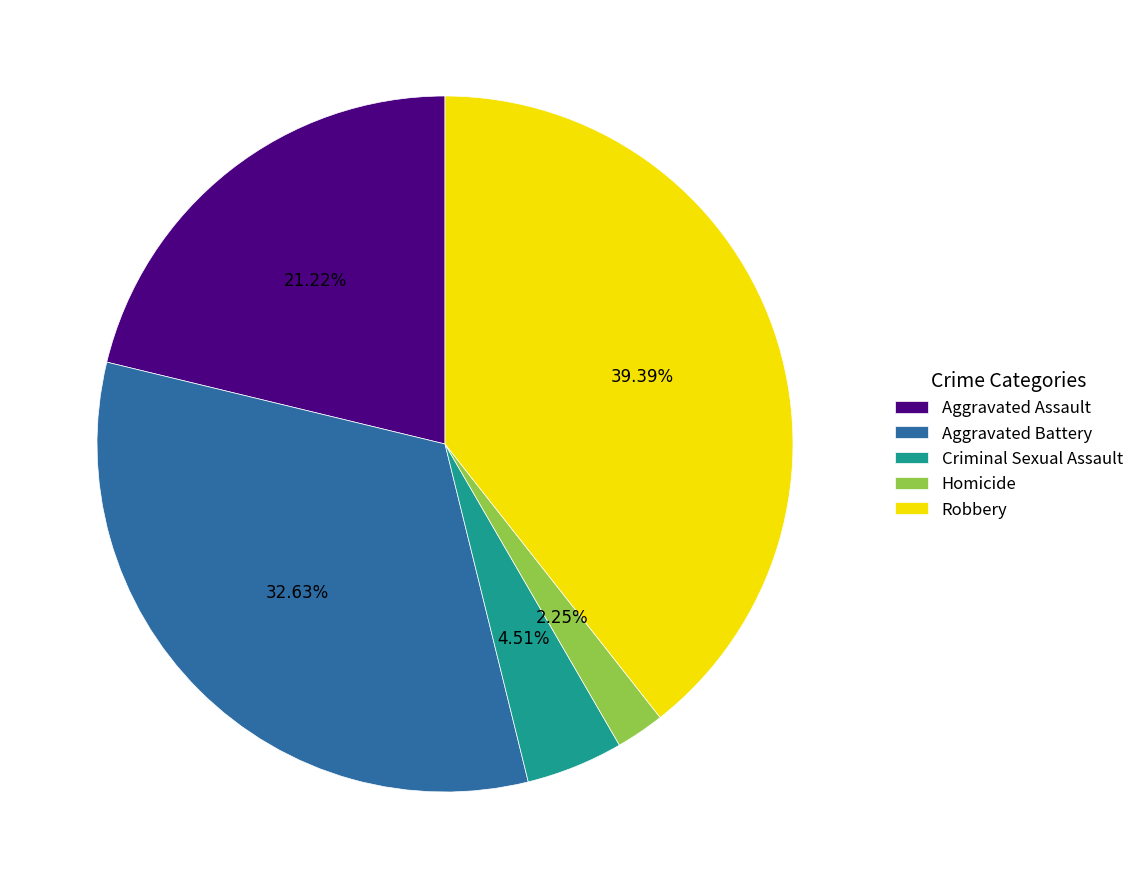

True or false: Robbery accounts for 39% of the total.

True